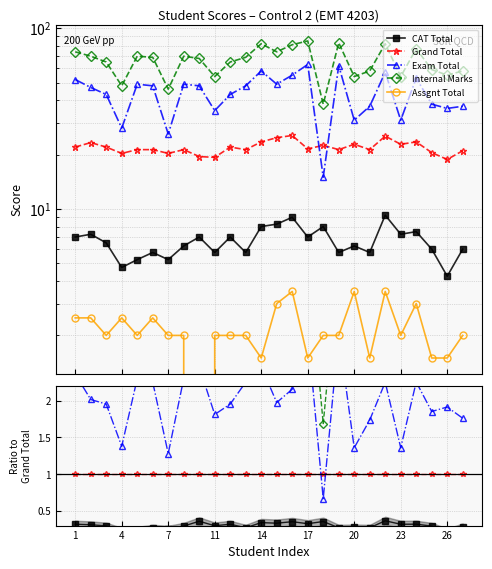

At which label is Assgnt Total closest to 0?

26